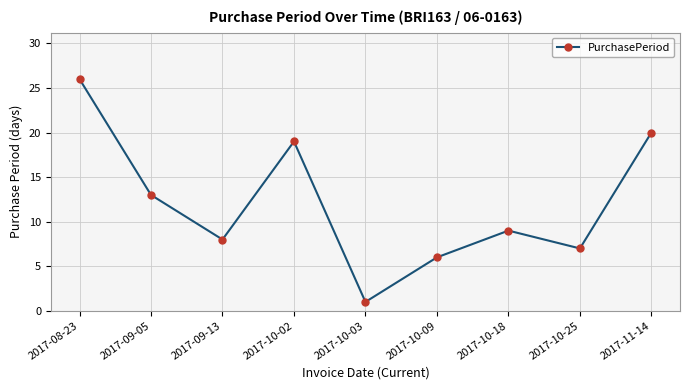

What is the difference between the second highest and minimum values?

19